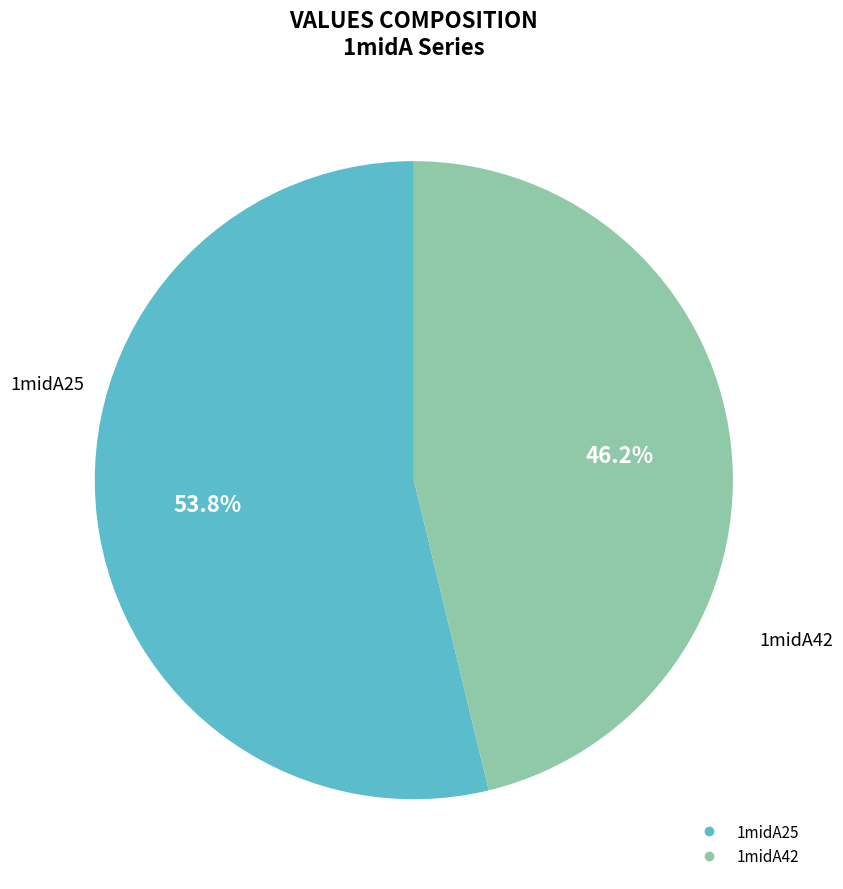

Count the number of slices in the pie.

2